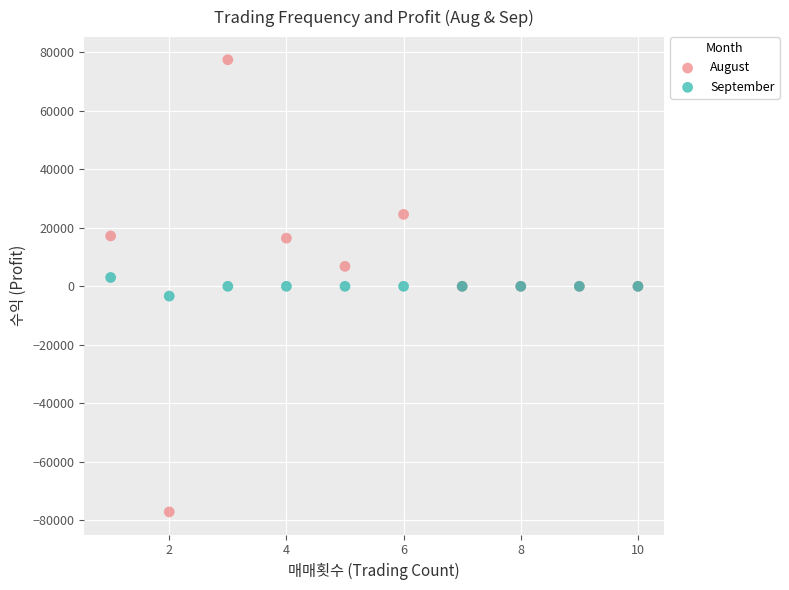

Which series reaches the minimum Y coordinate?

August